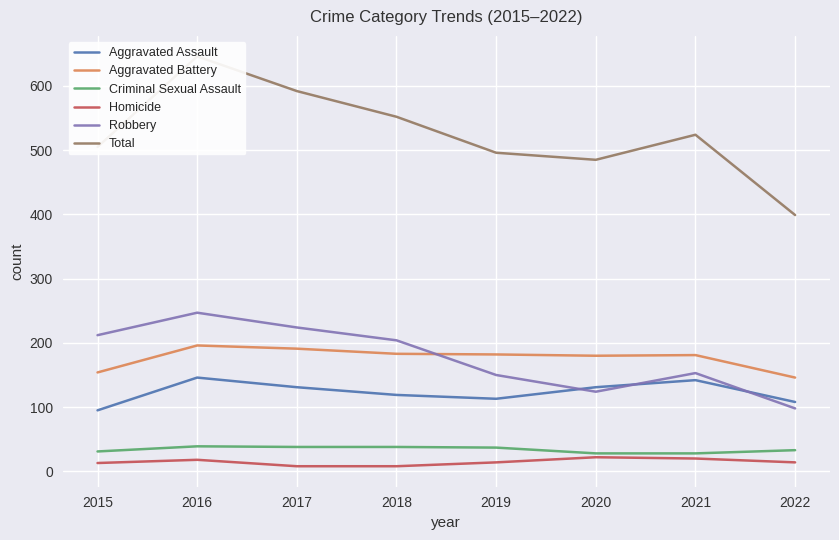

What is the total value across all series at 2022?

798